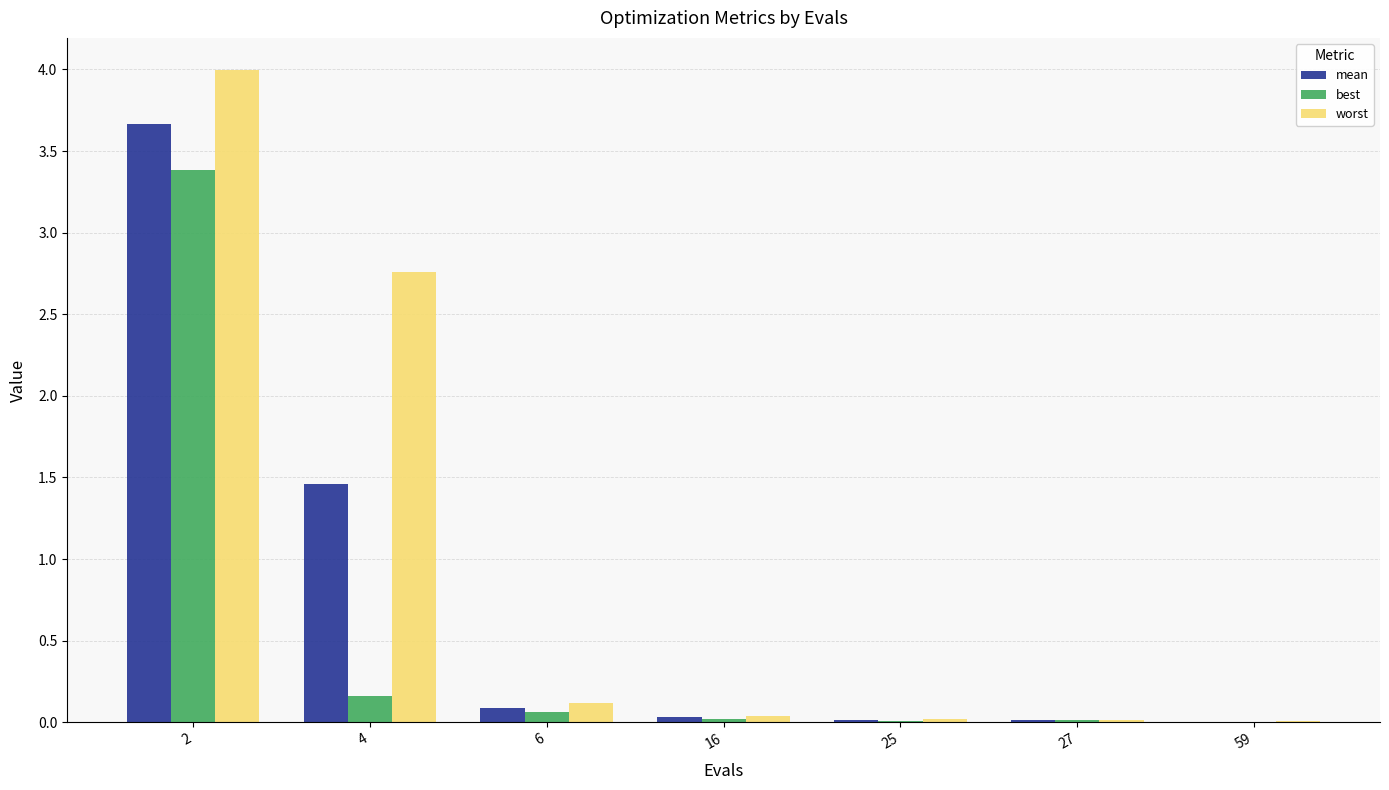

Between 4 and 16, which series saw the biggest shift?

worst